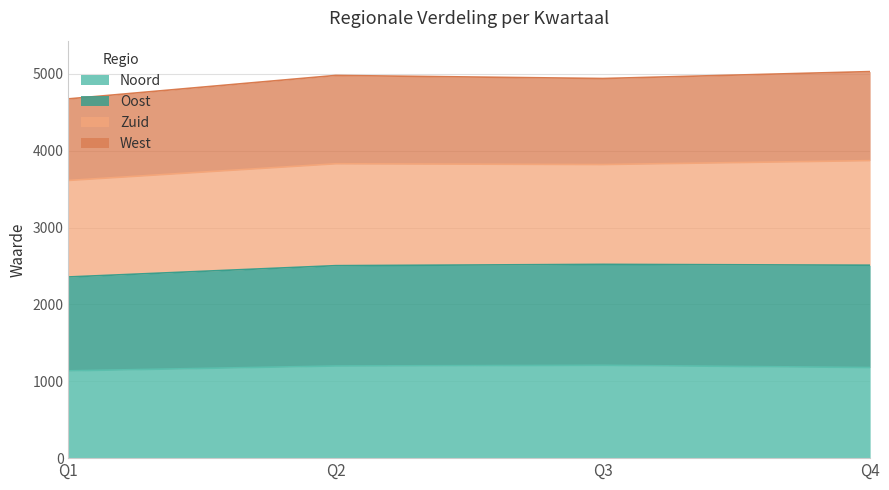

Does the chart display data point markers on the line(s)?

No